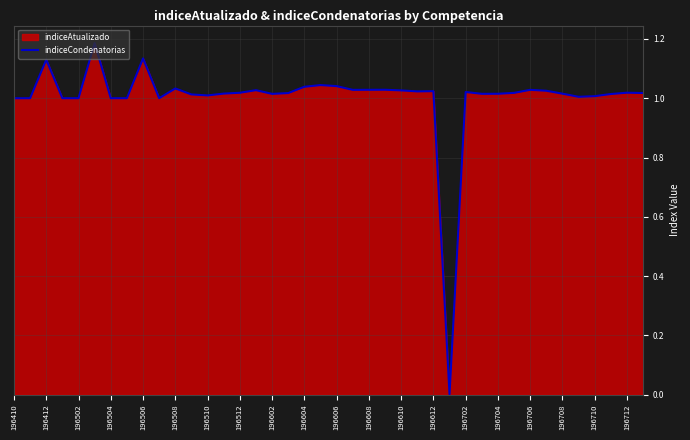

The value at 196712 is 1.0. True or false?

True